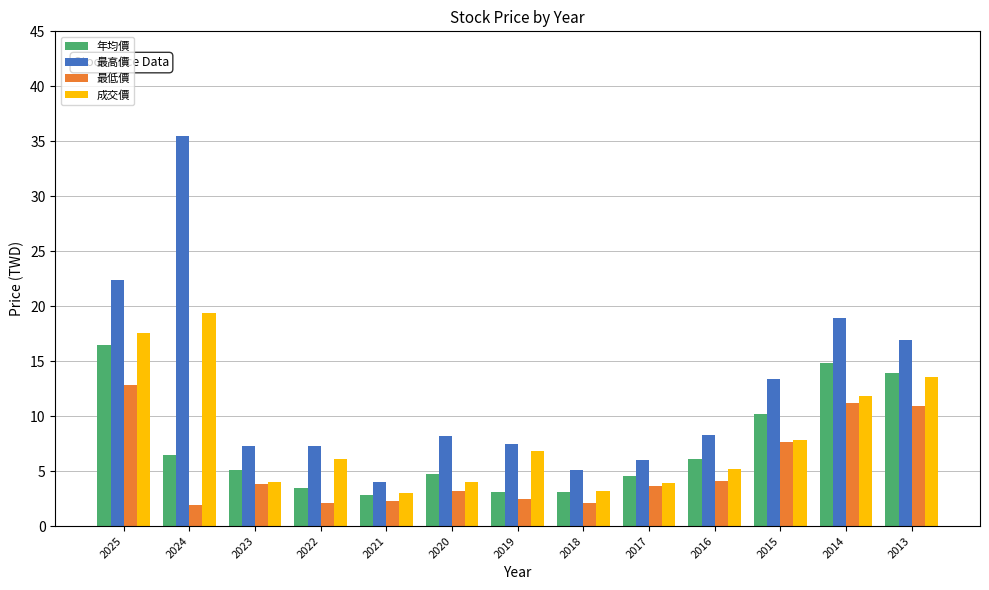

What is the difference between the 年均價 values at 2016 and 2025?

10.4